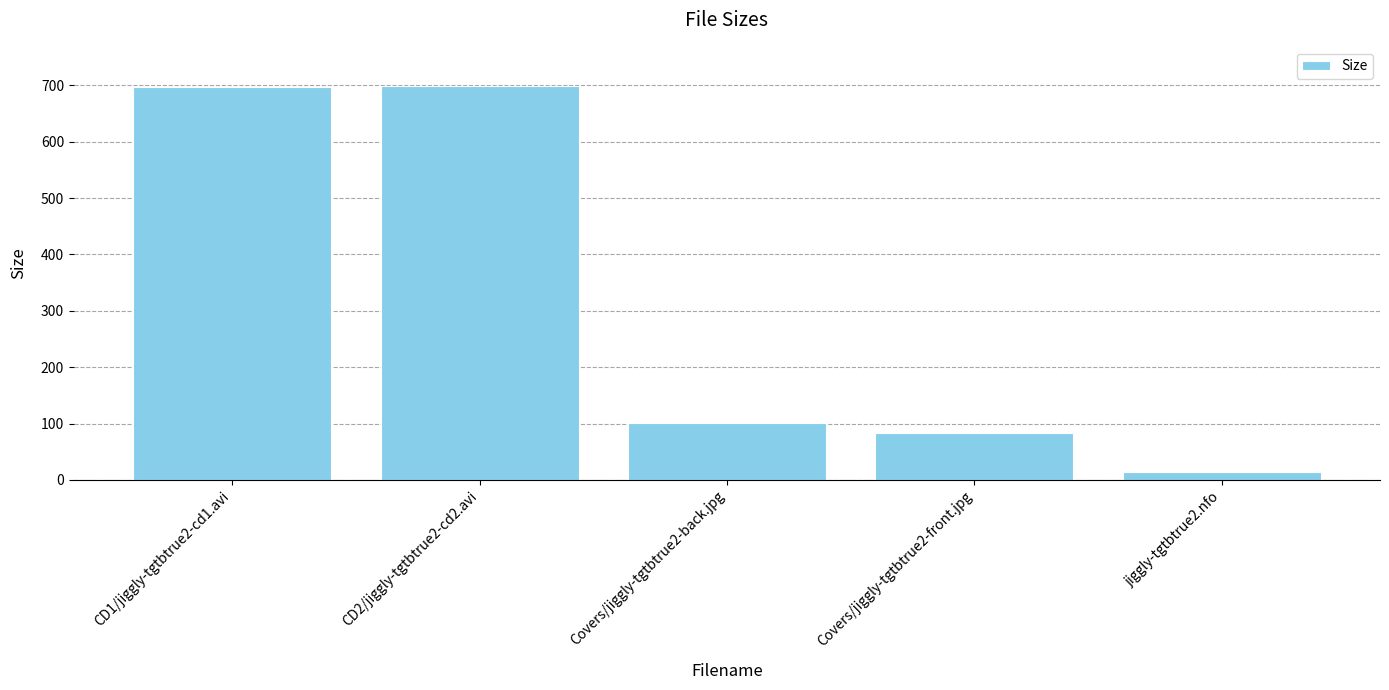

Is it true that the value at Covers/jiggly-tgtbtrue2-front.jpg is 84.1?

True